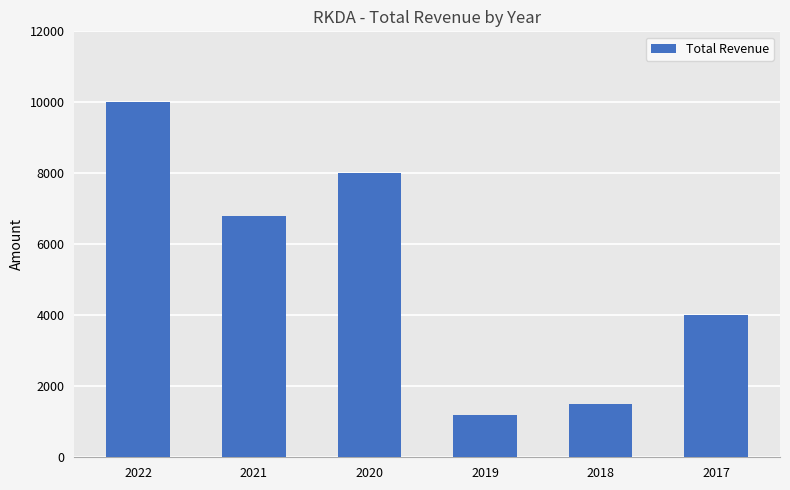

The chart shows a value of 1500 at 2018. True or false?

True